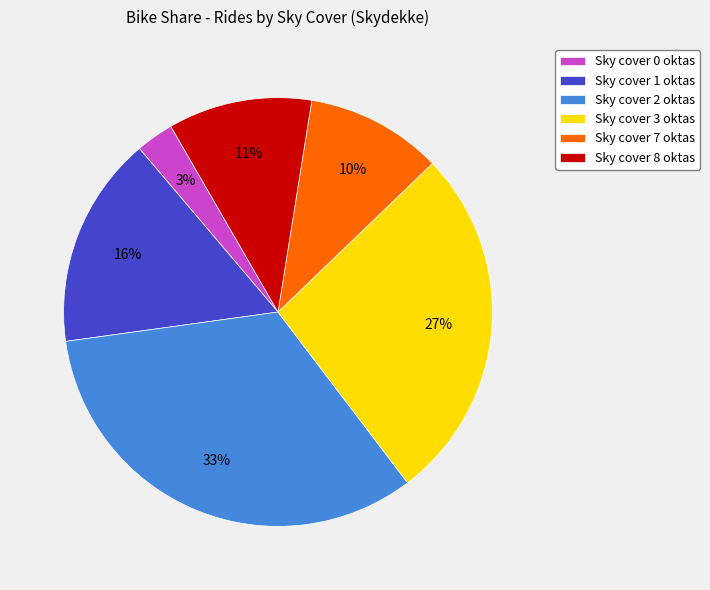

Rank the categories by value from lowest to highest.

Sky cover 0 oktas, Sky cover 7 oktas, Sky cover 8 oktas, Sky cover 1 oktas, Sky cover 3 oktas, Sky cover 2 oktas